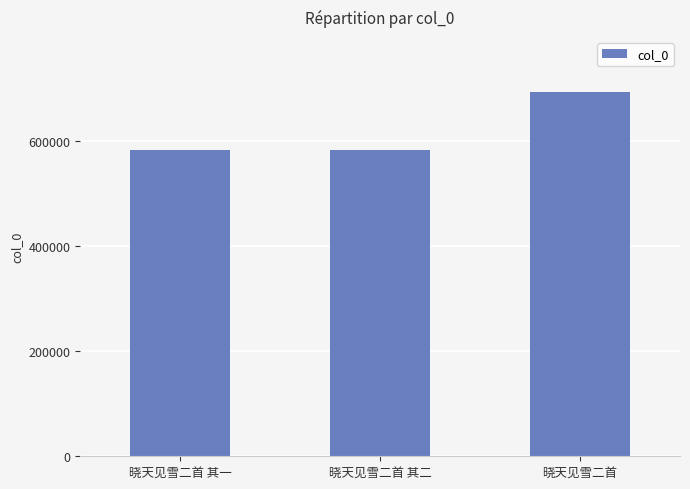

What is the change in value from 晓天见雪二首 其二 to 晓天见雪二首?

+111733